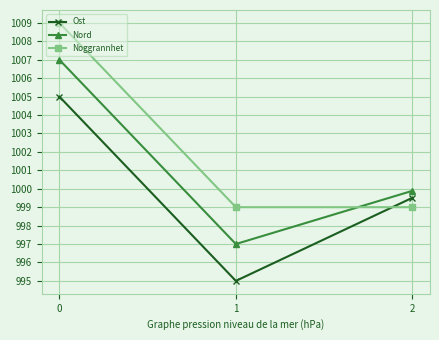

What is the difference between the Nord values at 1 and 2?

2.9